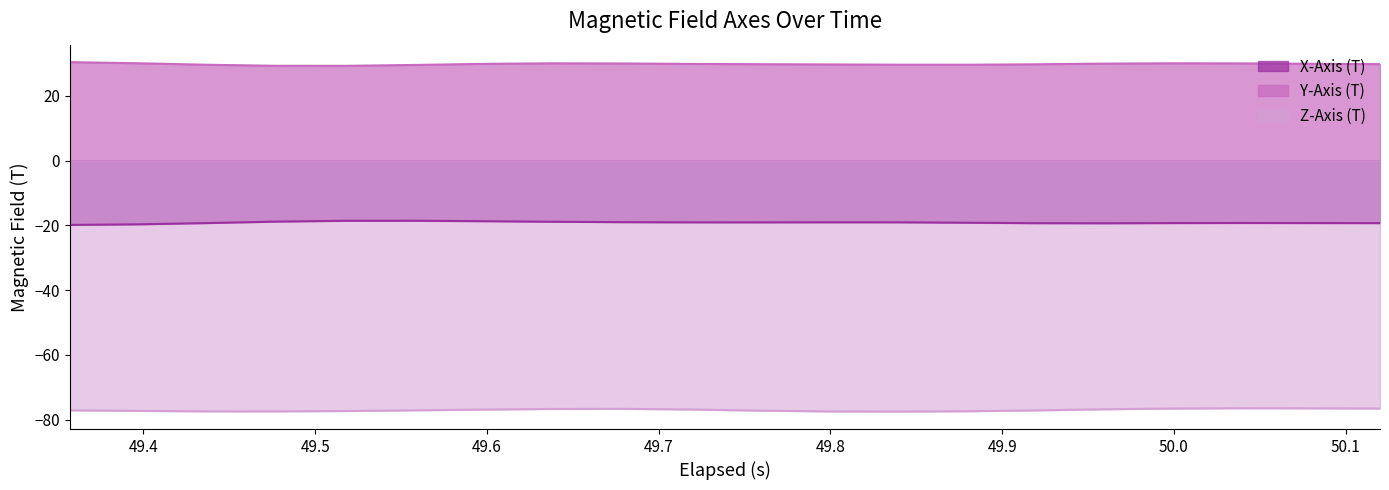

The Z-Axis (T) series shows -76.2 at 9. True or false?

True